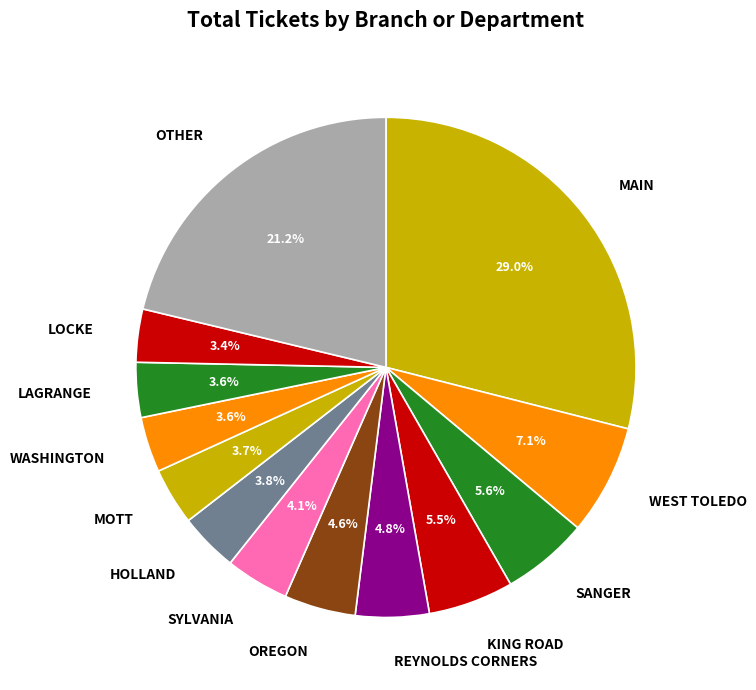

What is the total percentage of REYNOLDS CORNERS and OREGON?

9.4%